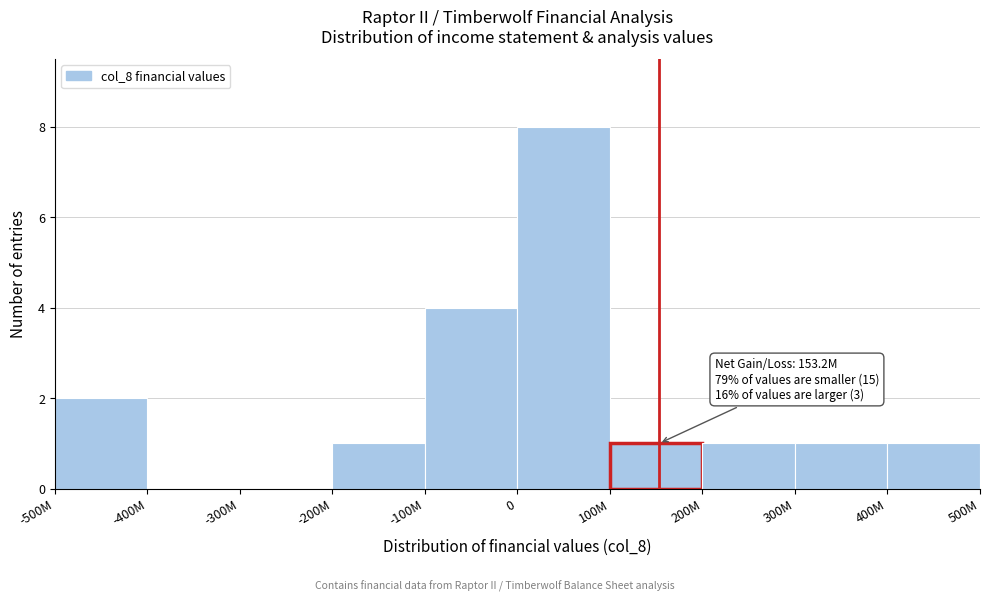

Reading left to right, list all the values displayed in this chart.

-500M=2	-400M=0	-300M=0	-200M=1	-100M=4	0=8	100M=1	200M=1	300M=1	400M=1